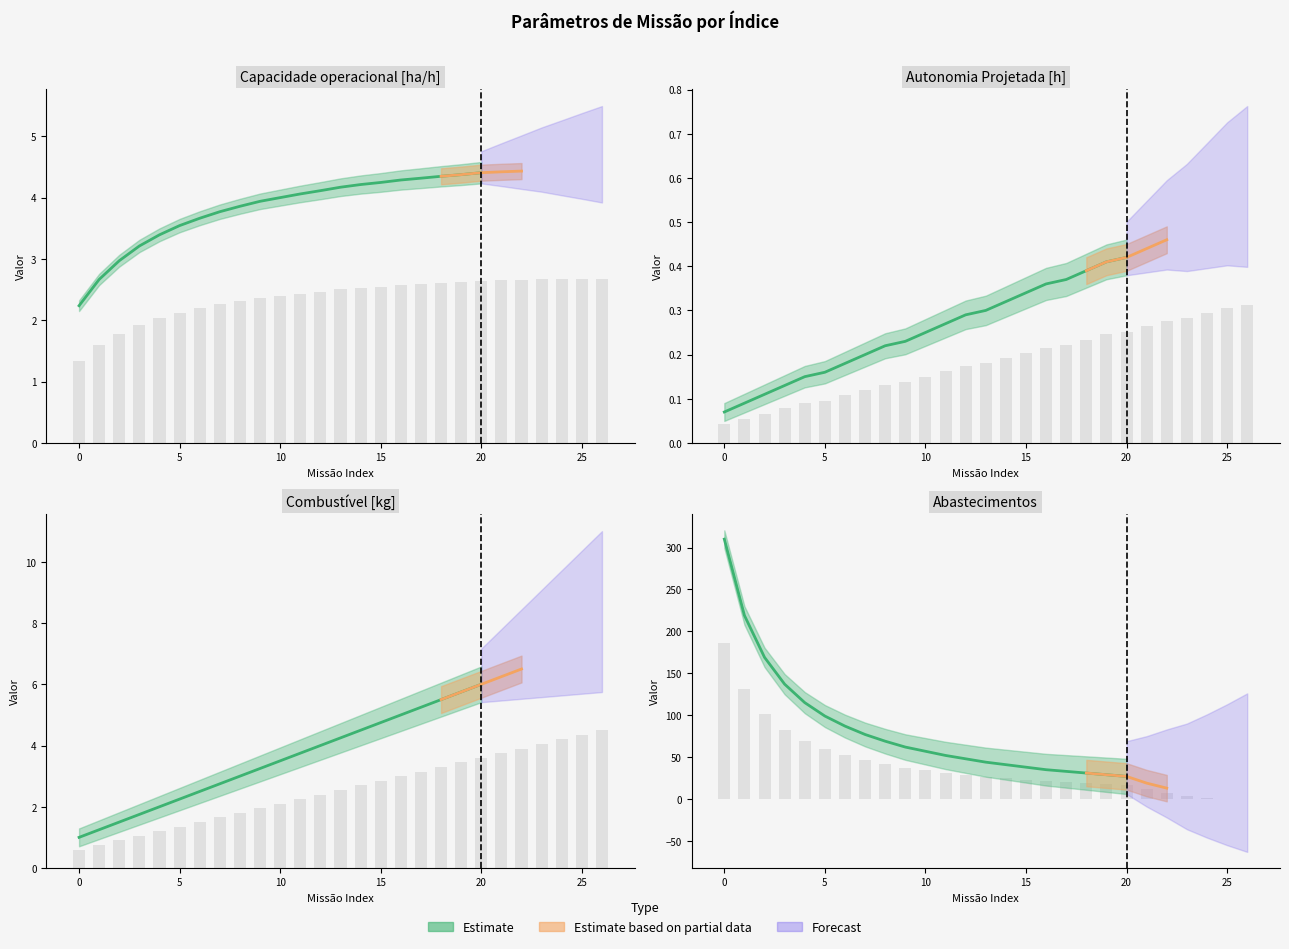

At how many categories does at least one series exceed 62?

5